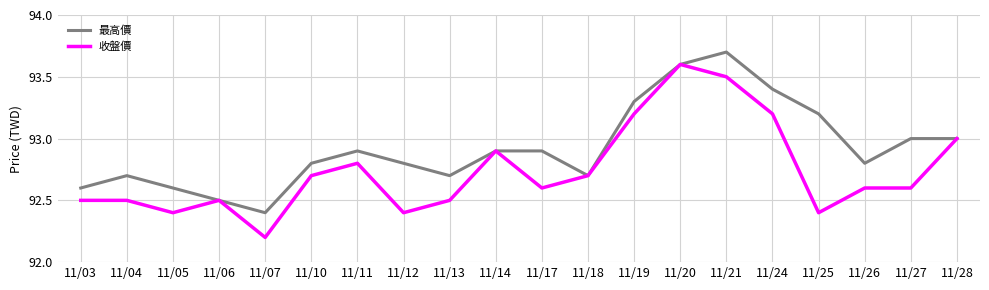

Rank the series by their maximum value, from lowest to highest.

收盤價, 最高價